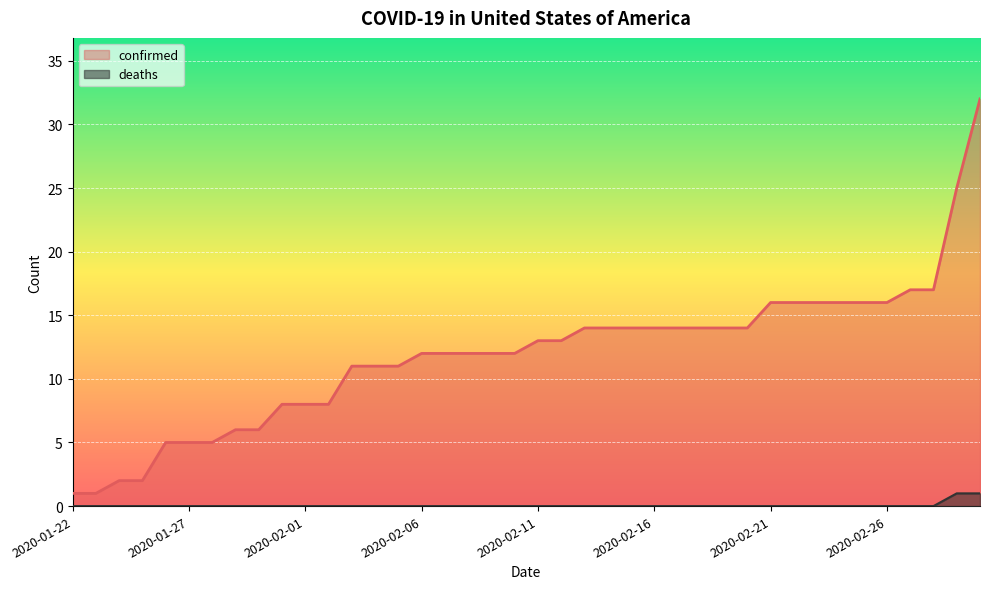

Count the number of data series in this chart.

2